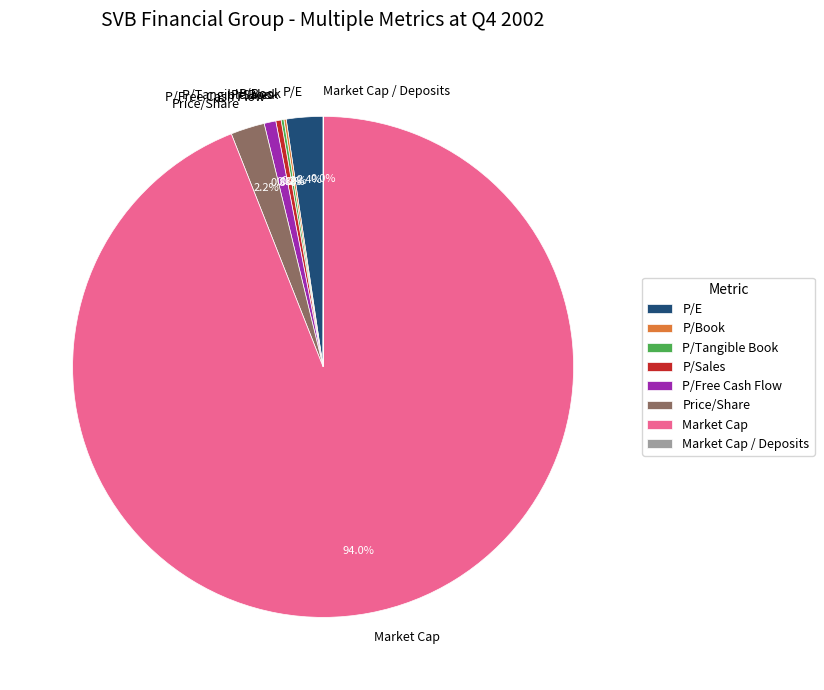

To the nearest percent, what is the difference between the largest and smallest slice percentages?

94%